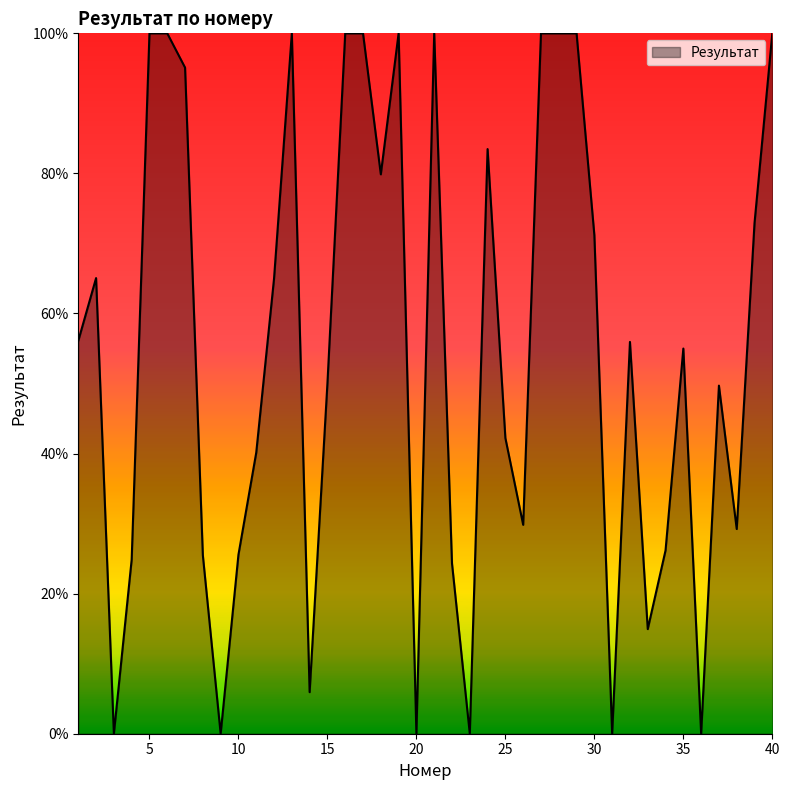

What is the greatest value displayed?

100.0